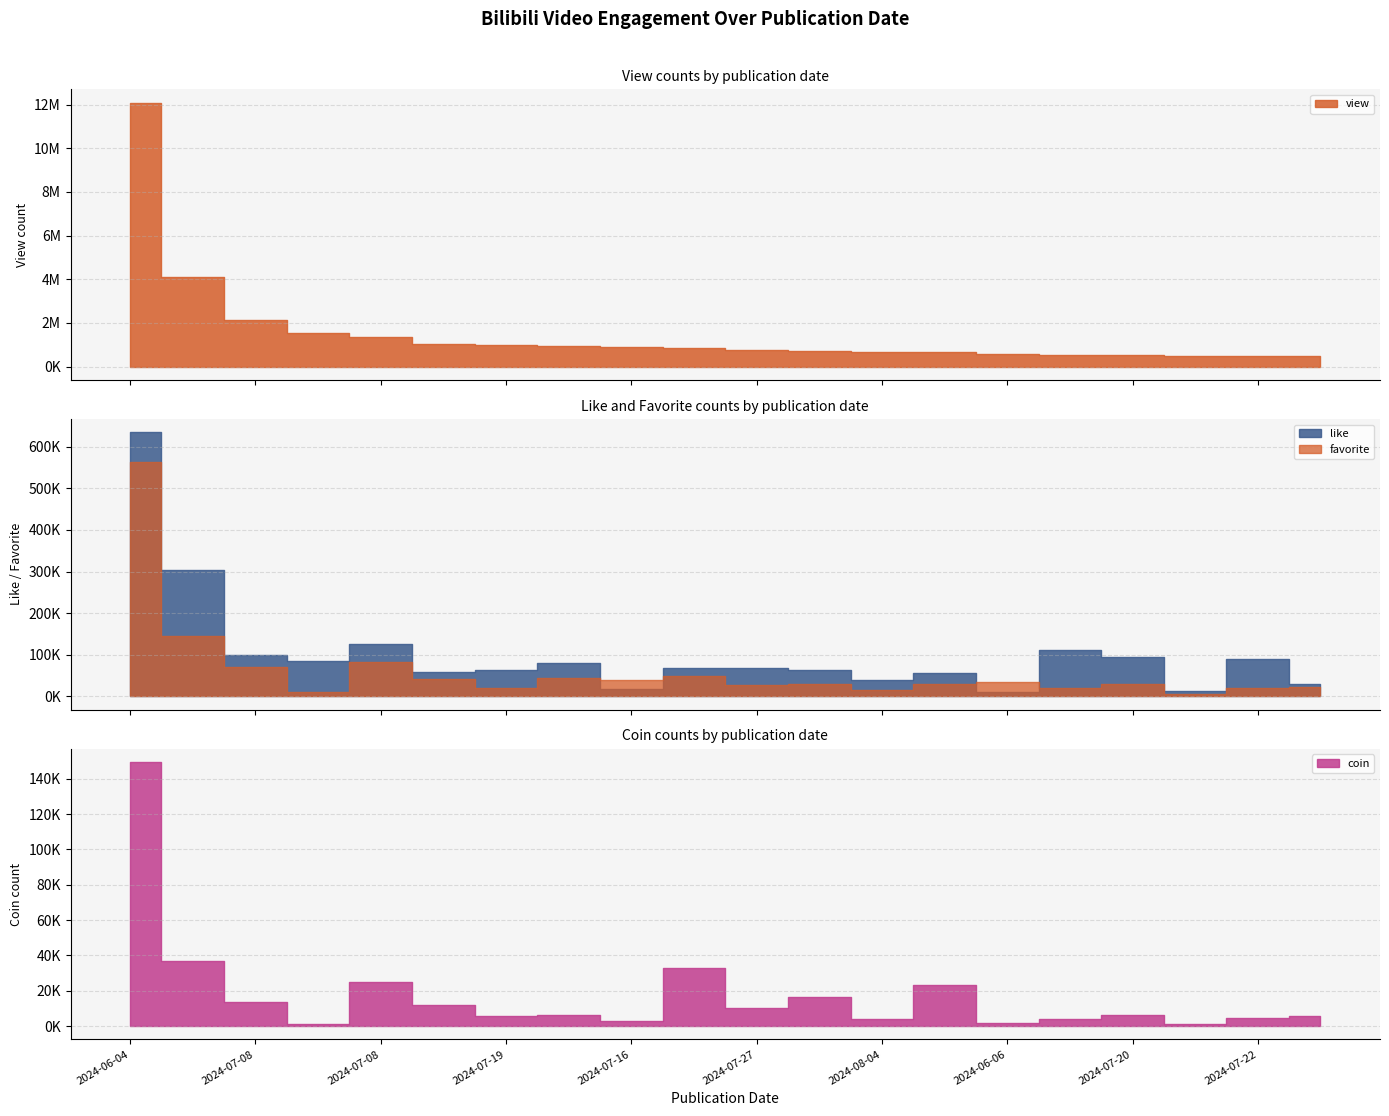

Reading left to right, extract all data points from this chart.

view: 2024-06-04=12091148	2024-07-04=4123196	2024-07-08=2153823	2024-07-12=1519886	2024-07-08=1361374	2024-07-12=1018148	2024-07-19=979291	2024-07-02=968379	2024-07-16=880314	2024-07-05=837604	2024-07-27=759657	2024-07-25=697608	2024-08-04=677078	2024-07-03=662901	2024-06-06=591113	2024-07-19=547254	2024-07-20=520226	2024-08-02=508583	2024-07-22=487485	2024-07-21=473324
like: 2024-06-04=634540	2024-07-04=302589	2024-07-08=99061	2024-07-12=85799	2024-07-08=125648	2024-07-12=58602	2024-07-19=62509	2024-07-02=80471	2024-07-16=18087	2024-07-05=67558	2024-07-27=69141	2024-07-25=64094	2024-08-04=40114	2024-07-03=55618	2024-06-06=9900	2024-07-19=110685	2024-07-20=95327	2024-08-02=13187	2024-07-22=90207	2024-07-21=30016
favorite: 2024-06-04=562844	2024-07-04=144788	2024-07-08=71117	2024-07-12=11662	2024-07-08=81828	2024-07-12=41323	2024-07-19=20755	2024-07-02=43168	2024-07-16=39941	2024-07-05=48436	2024-07-27=27134	2024-07-25=29224	2024-08-04=15739	2024-07-03=30712	2024-06-06=35464	2024-07-19=20106	2024-07-20=28705	2024-08-02=5517	2024-07-22=20359	2024-07-21=21651
coin: 2024-06-04=149419	2024-07-04=36779	2024-07-08=13630	2024-07-12=1445	2024-07-08=25139	2024-07-12=11917	2024-07-19=5512	2024-07-02=6253	2024-07-16=3057	2024-07-05=32818	2024-07-27=10173	2024-07-25=16269	2024-08-04=4161	2024-07-03=23299	2024-06-06=1910	2024-07-19=3852	2024-07-20=6538	2024-08-02=1073	2024-07-22=4390	2024-07-21=5696